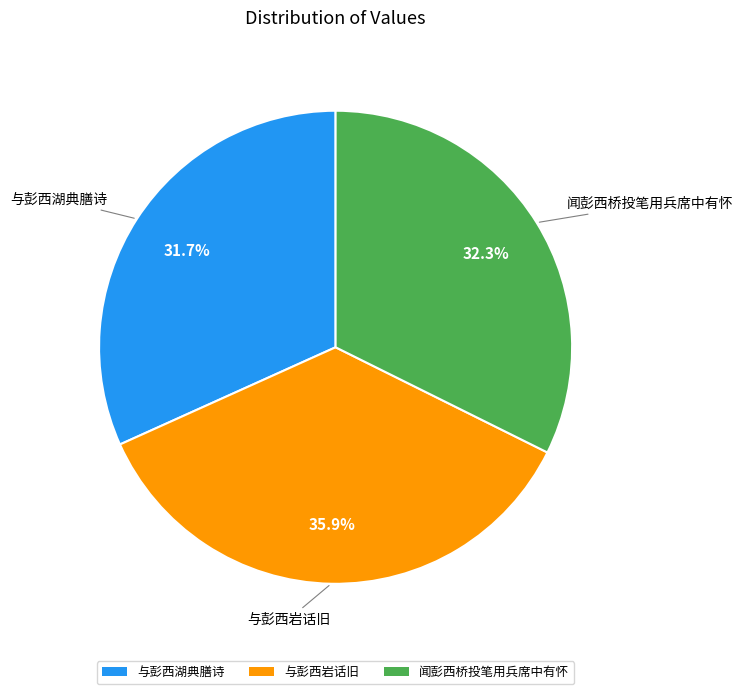

Between 与彭西岩话旧 and 与彭西湖典膳诗, which is larger?

与彭西岩话旧